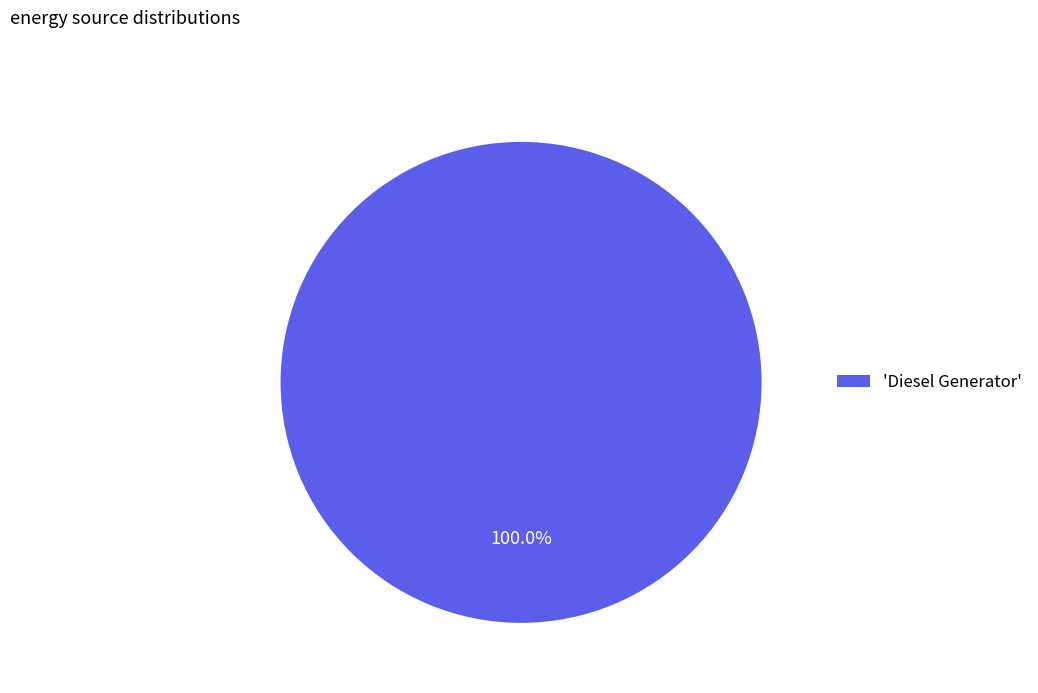

Count the number of slices in the pie.

1